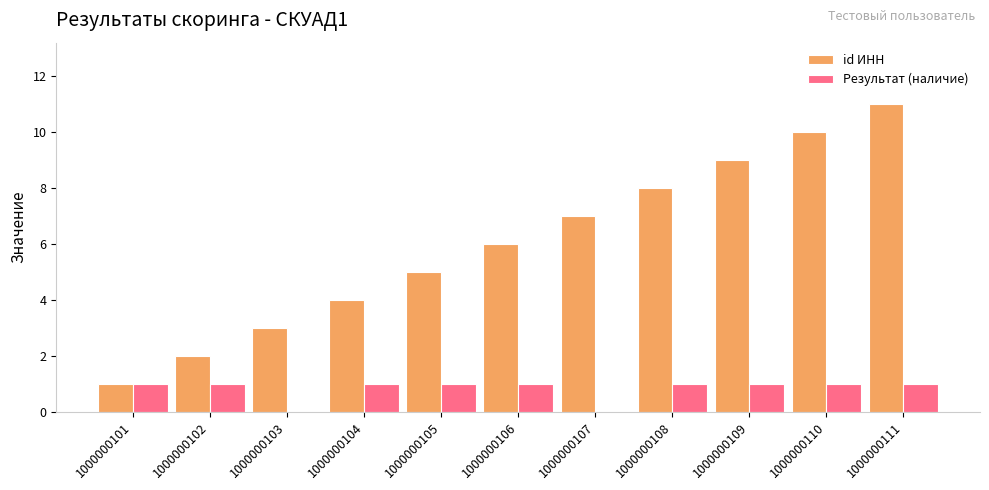

Count the number of categories in the chart.

11